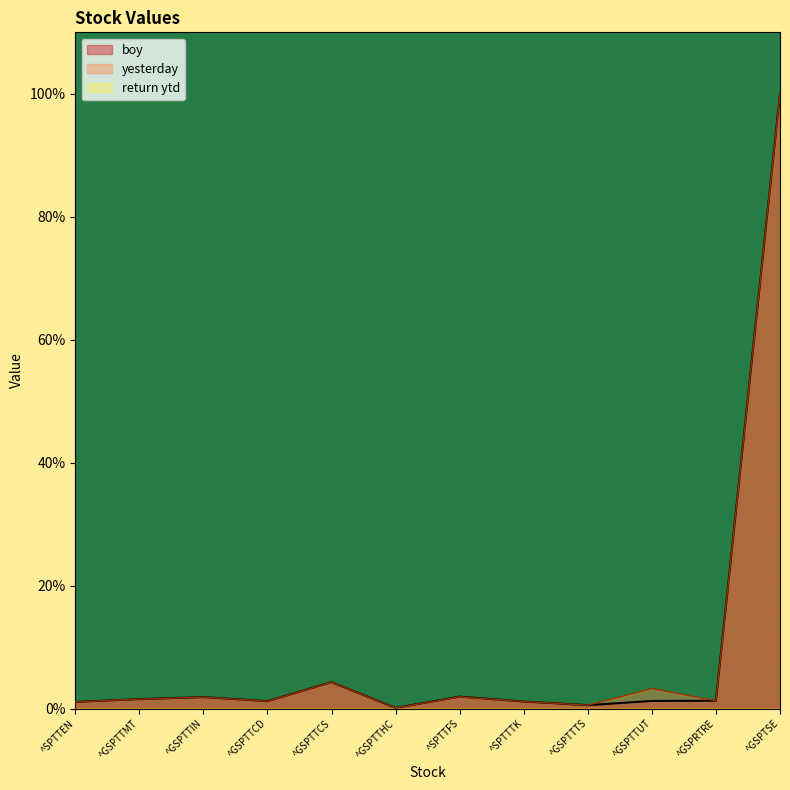

True or false: yesterday and boy cross at least once.

False